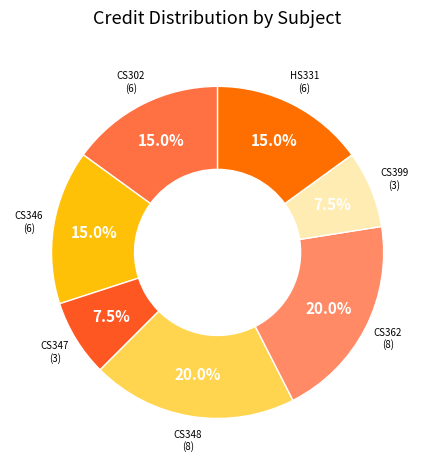

Count the number of slices in the pie.

7